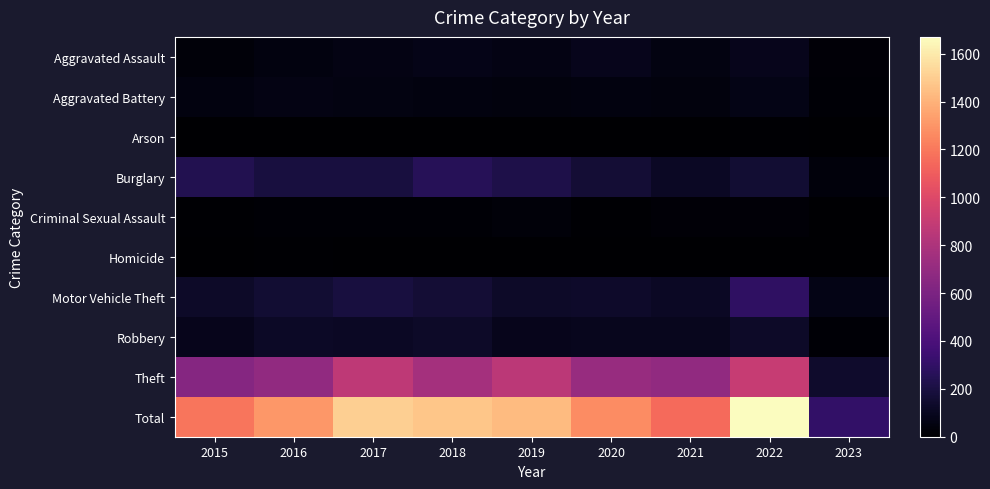

Rank the series at 2019 from lowest to highest value.

Homicide, Arson, Criminal Sexual Assault, Aggravated Battery, Aggravated Assault, Robbery, Motor Vehicle Theft, Burglary, Theft, Total